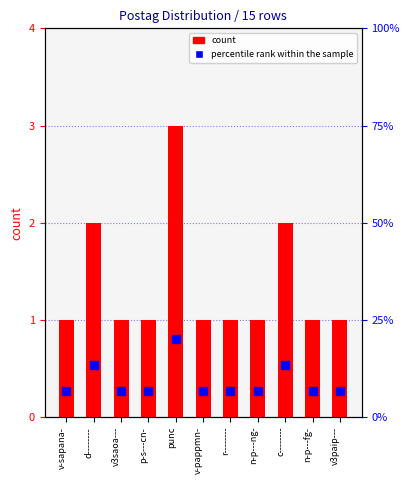

At which category is the sum across all series the highest?

punc